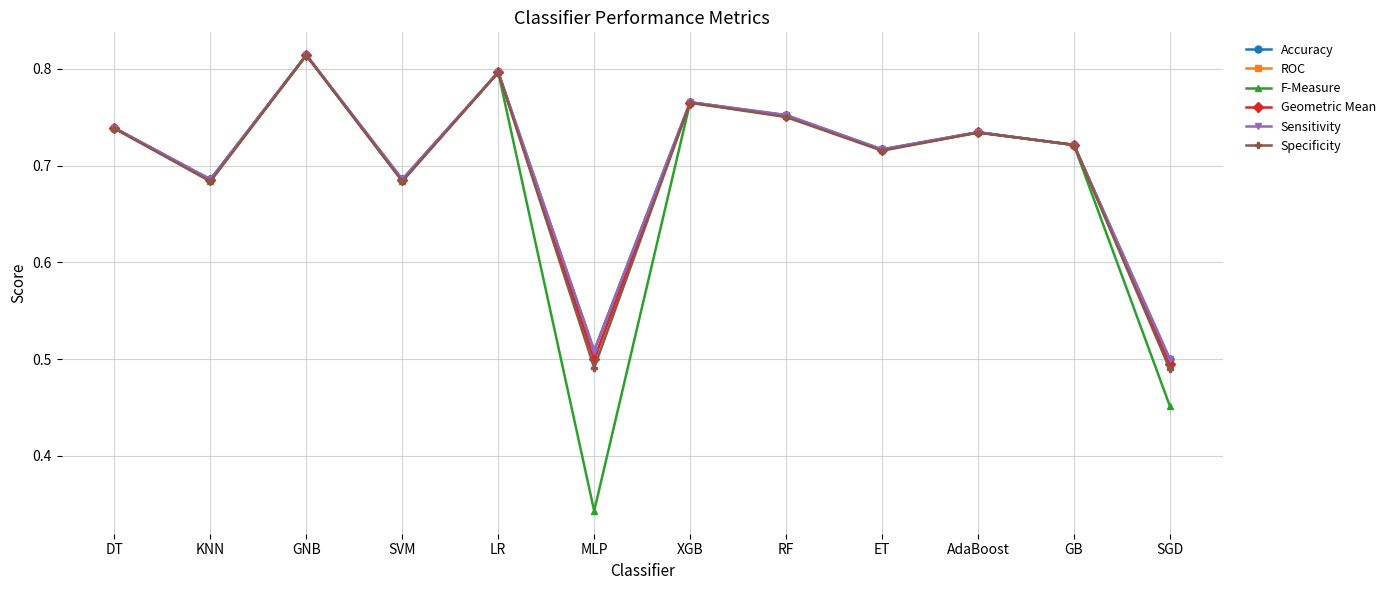

What is the label of the 3rd point from the left?

GNB